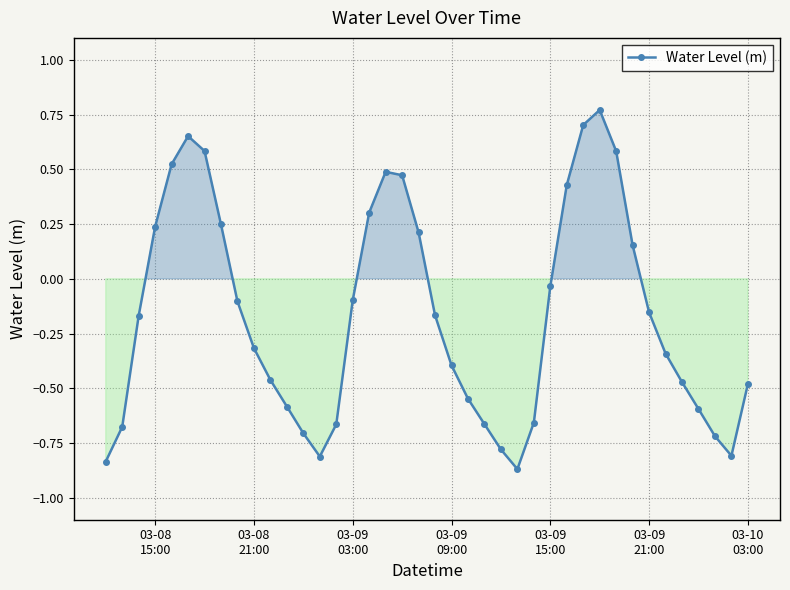

What is the difference between the second highest and second lowest values?

1.5